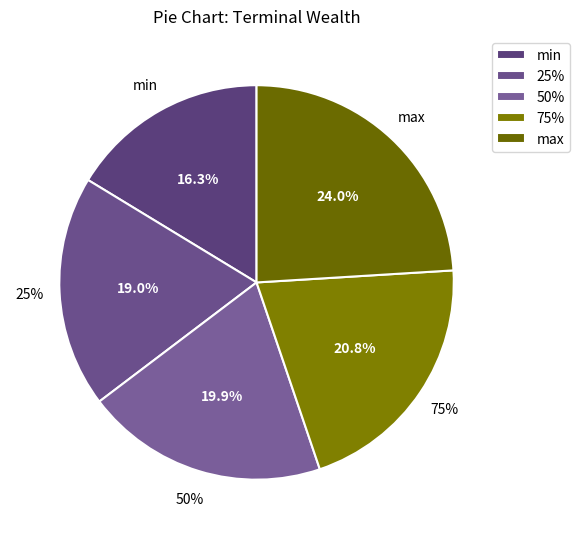

What percentage is the max slice, to the nearest percent?

24%